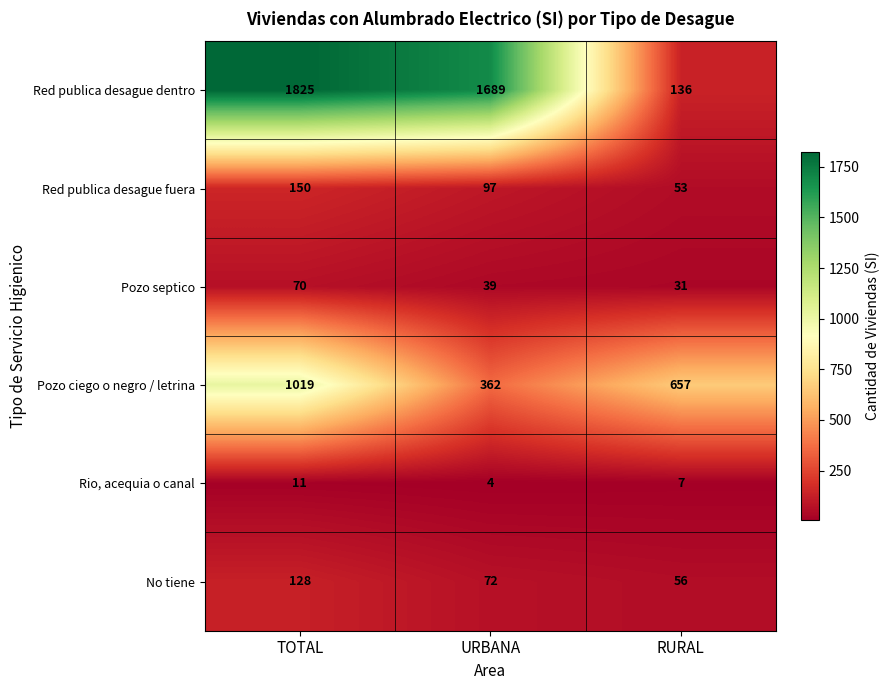

Reading left to right, list all the values displayed in this chart.

Red publica desague dentro: TOTAL=1825	URBANA=1689	RURAL=136
Red publica desague fuera: TOTAL=150	URBANA=97	RURAL=53
Pozo septico: TOTAL=70	URBANA=39	RURAL=31
Pozo ciego o negro / letrina: TOTAL=1019	URBANA=362	RURAL=657
Rio, acequia o canal: TOTAL=11	URBANA=4	RURAL=7
No tiene: TOTAL=128	URBANA=72	RURAL=56